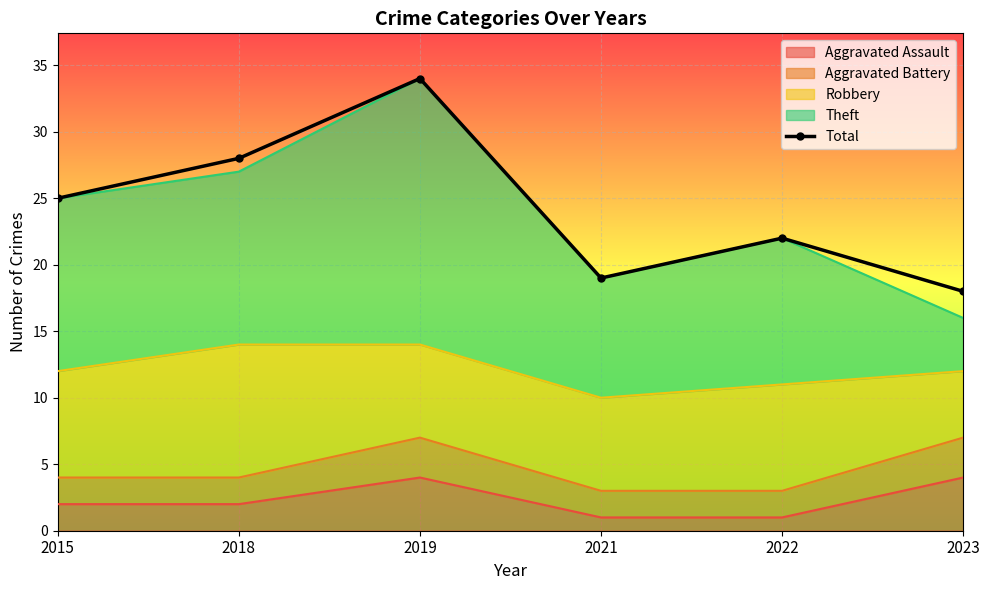

Reading left to right, what are all the values shown in this chart?

2015=25	2018=28	2019=34	2021=19	2022=22	2023=18